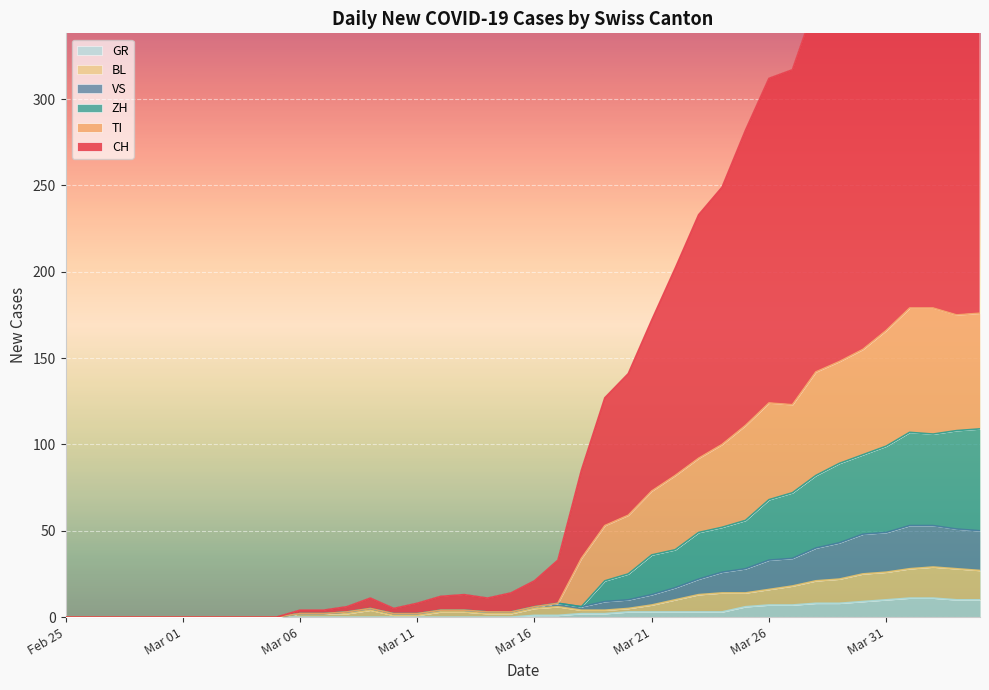

Between 23 and 37, which series saw the biggest shift?

CH